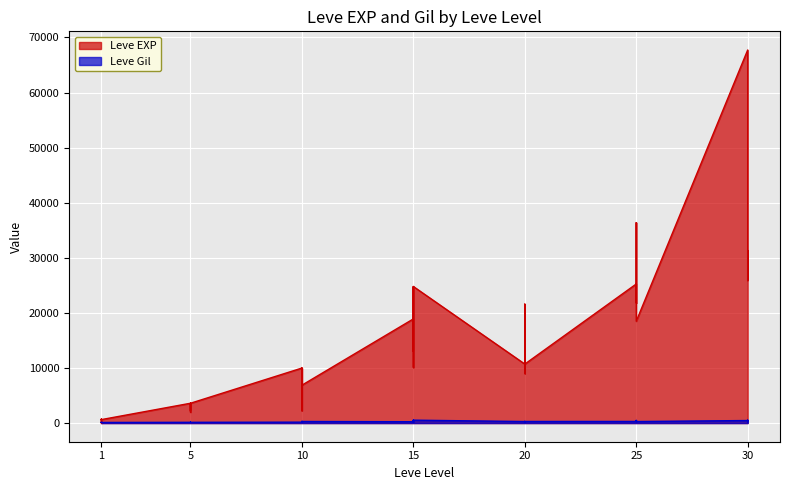

Which has a higher value, 30 or 25?

30